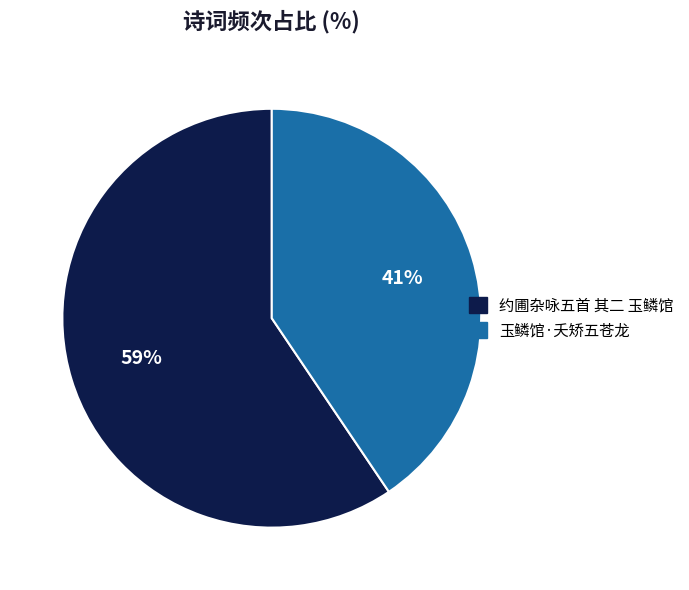

To the nearest percent, what portion does 约圃杂咏五首 其二 玉鳞馆 represent?

59%